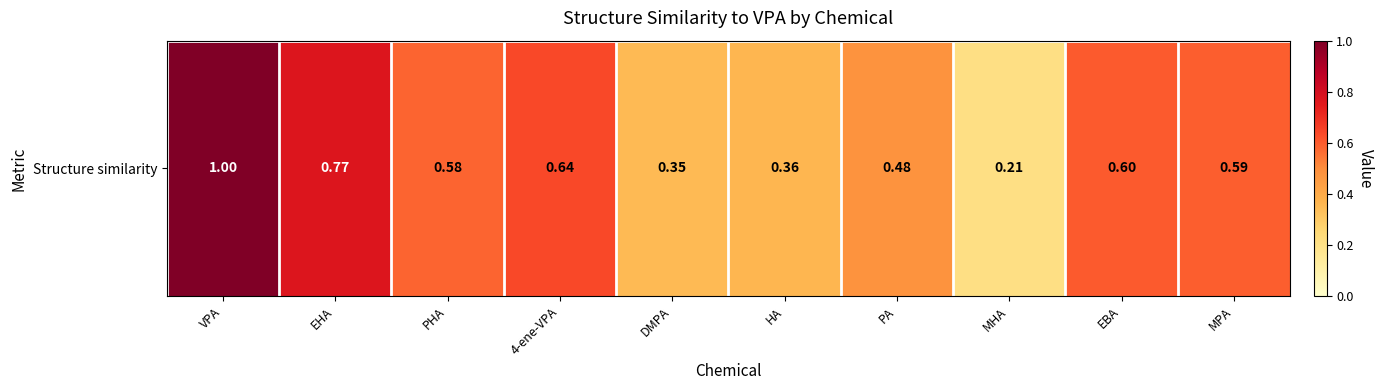

Reading left to right, what are all the values shown in this chart?

1.0	0.8	0.6	0.6	0.3	0.4	0.5	0.2	0.6	0.6